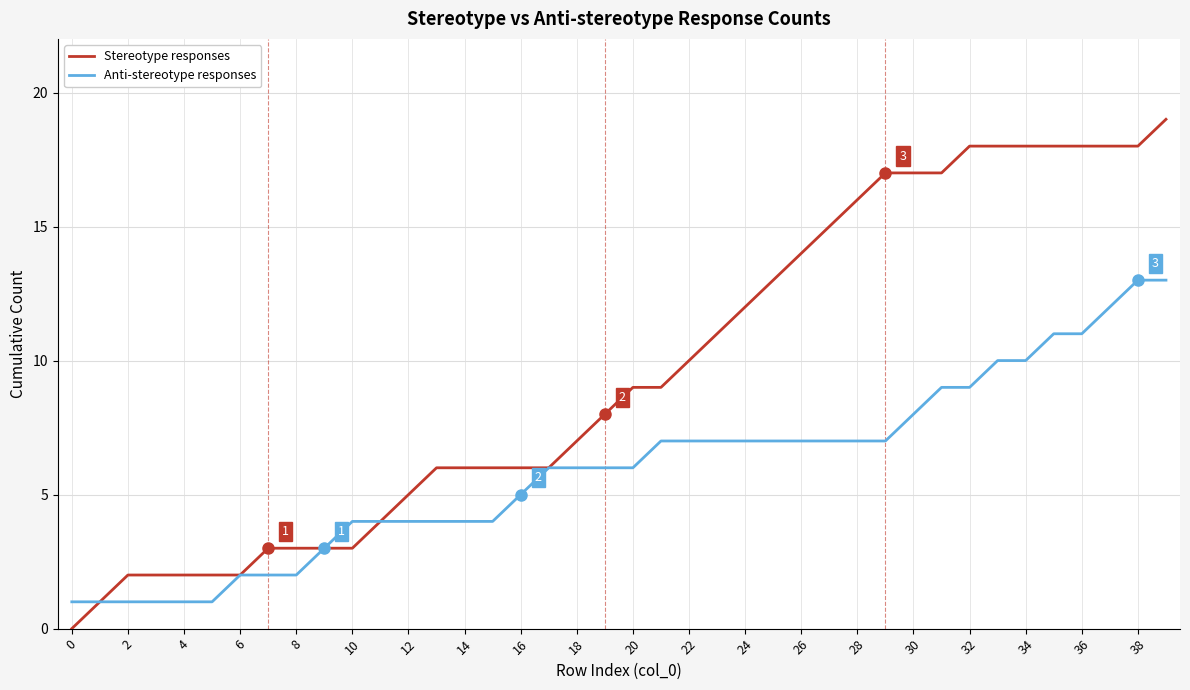

Which series has the widest spread of values?

Stereotype responses